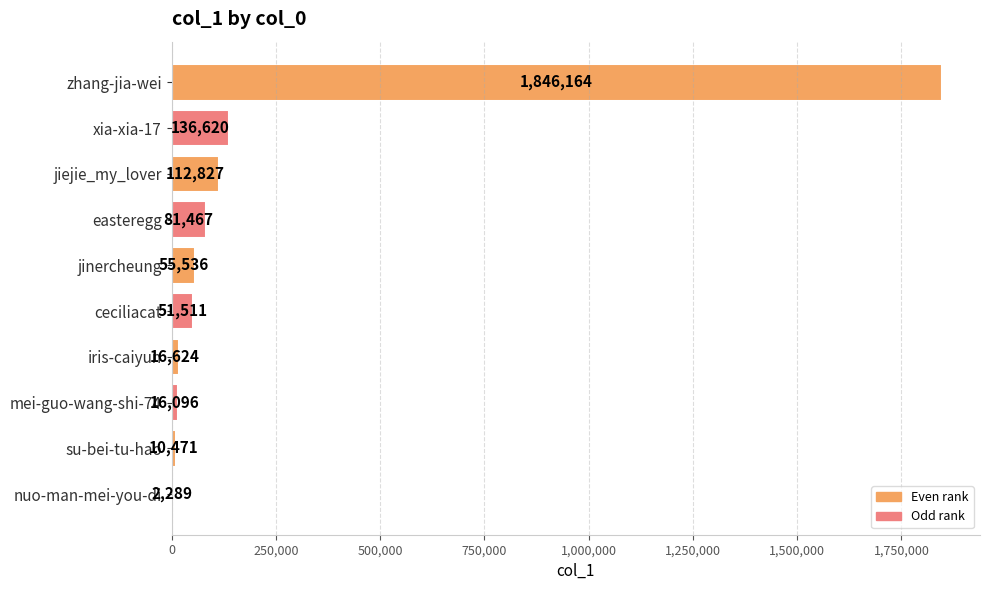

Reading top to bottom, what are all the values shown in this chart?

zhang-jia-wei=1846164	xia-xia-17=136620	jiejie_my_lover=112827	easteregg=81467	jinercheung=55536	ceciliacat=51511	iris-caiyun=16624	mei-guo-wang-shi-74=16096	su-bei-tu-hao=10471	nuo-man-mei-you-di=2289